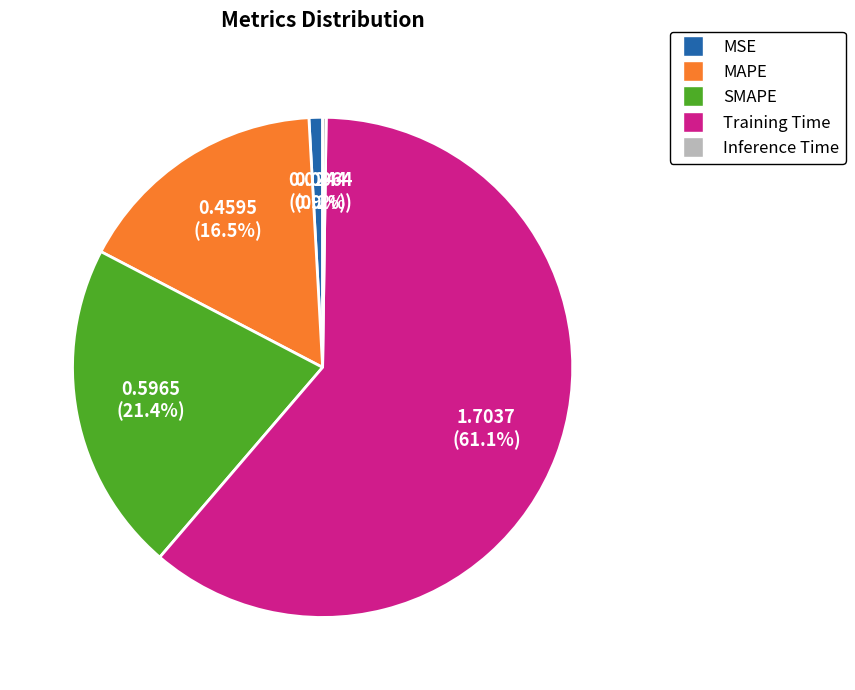

To the nearest percent, what percentage of the pie is Training Time?

61%